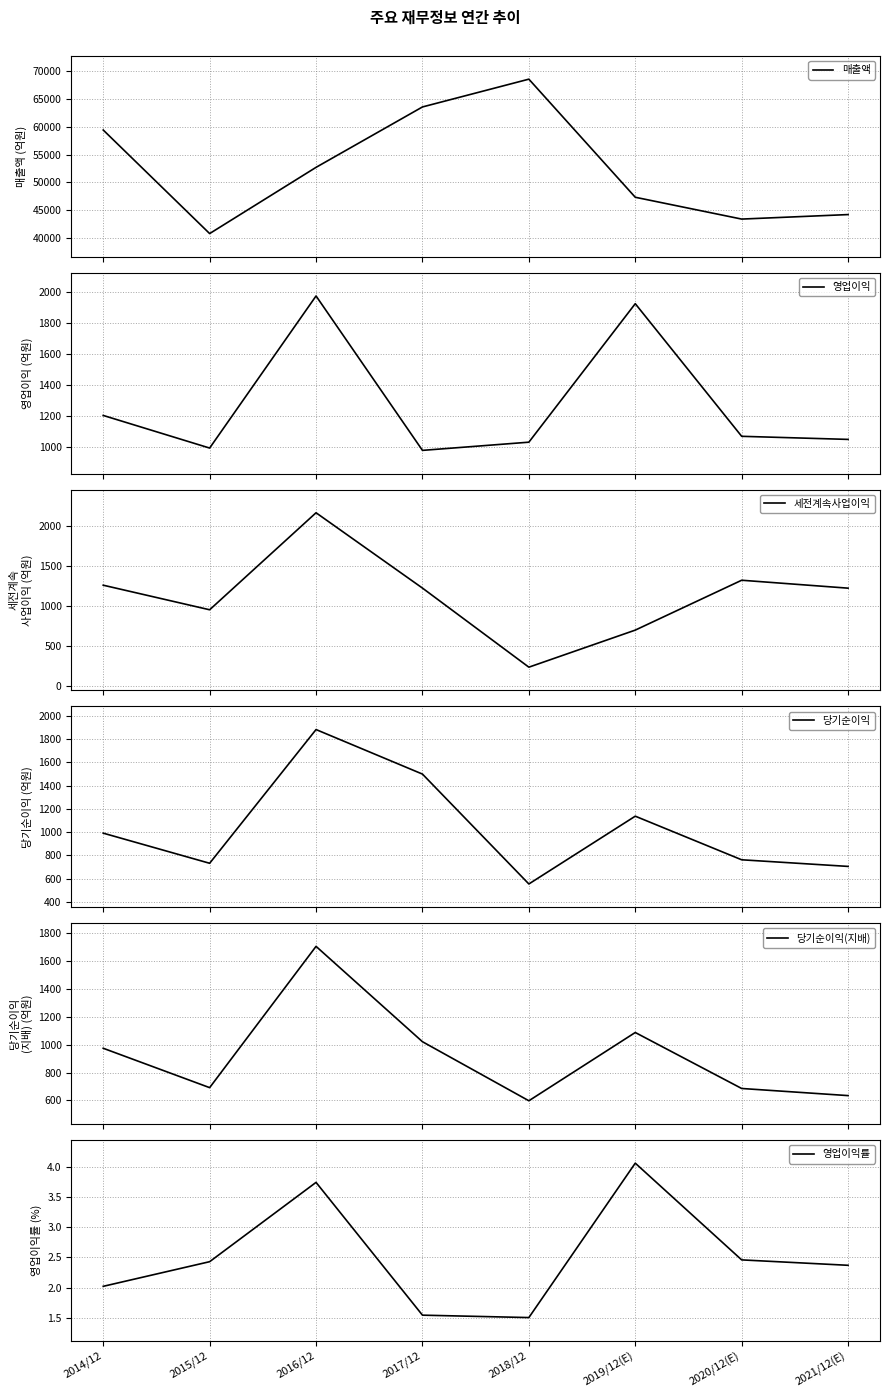

How many interior local valleys does the 영업이익 series have?

2